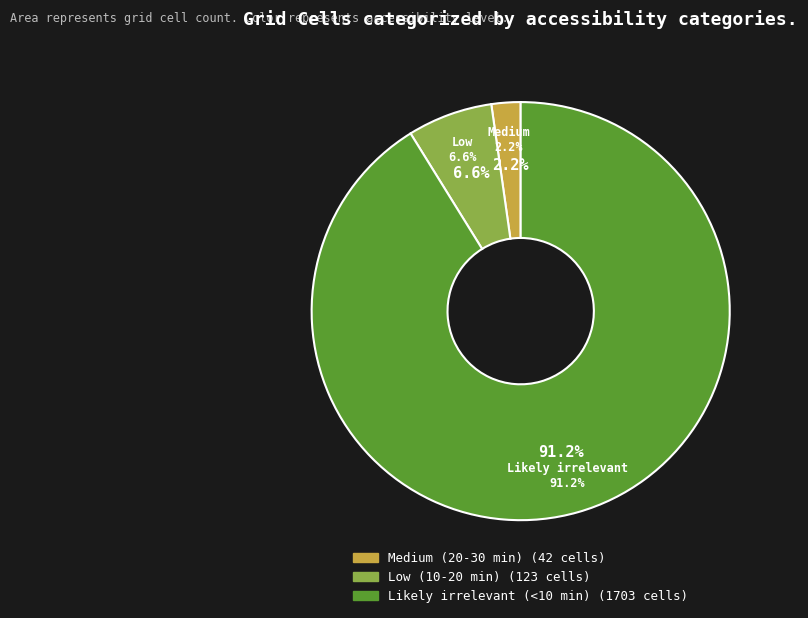

What is the change in value from Low (10-20 min) to Likely irrelevant (<10 min)?

+1580